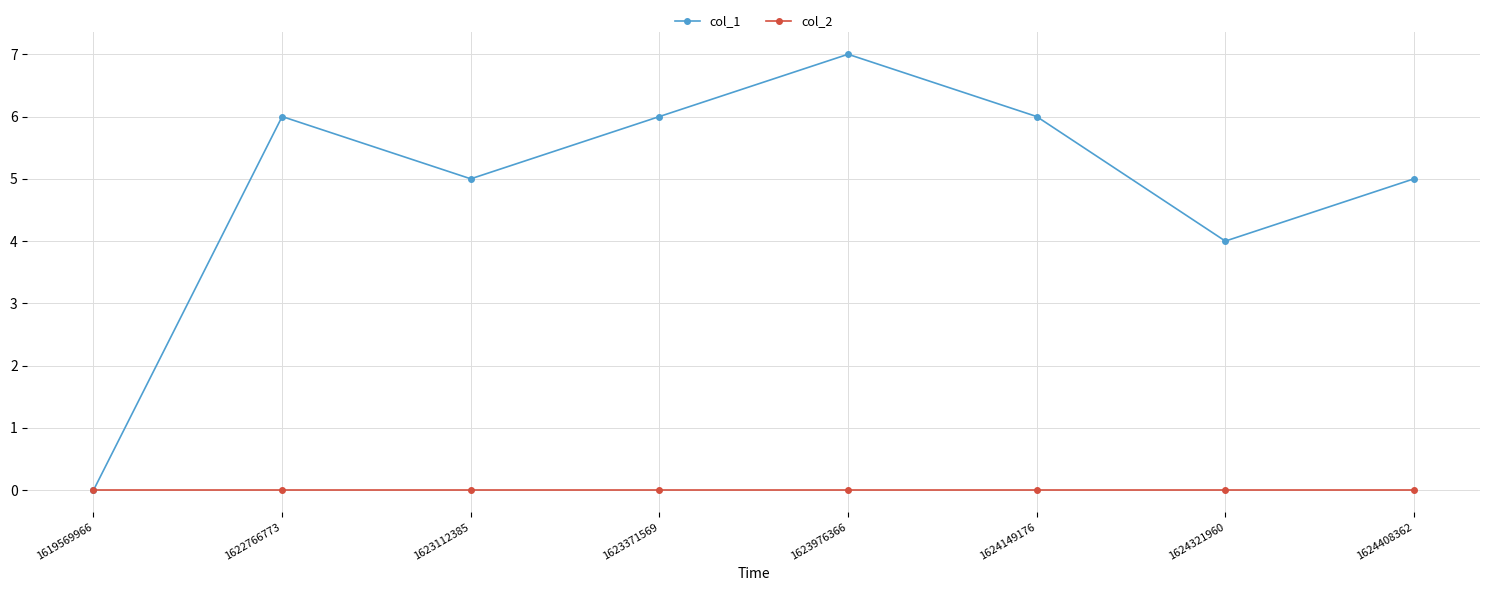

Between 1623371569 and 1623976366, which series saw the biggest shift?

col_1